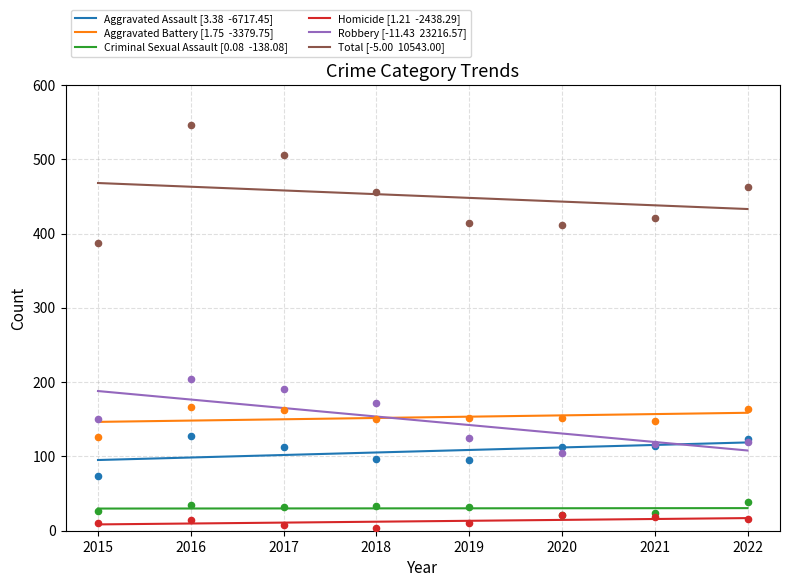

At how many categories does at least one series exceed 42?

8